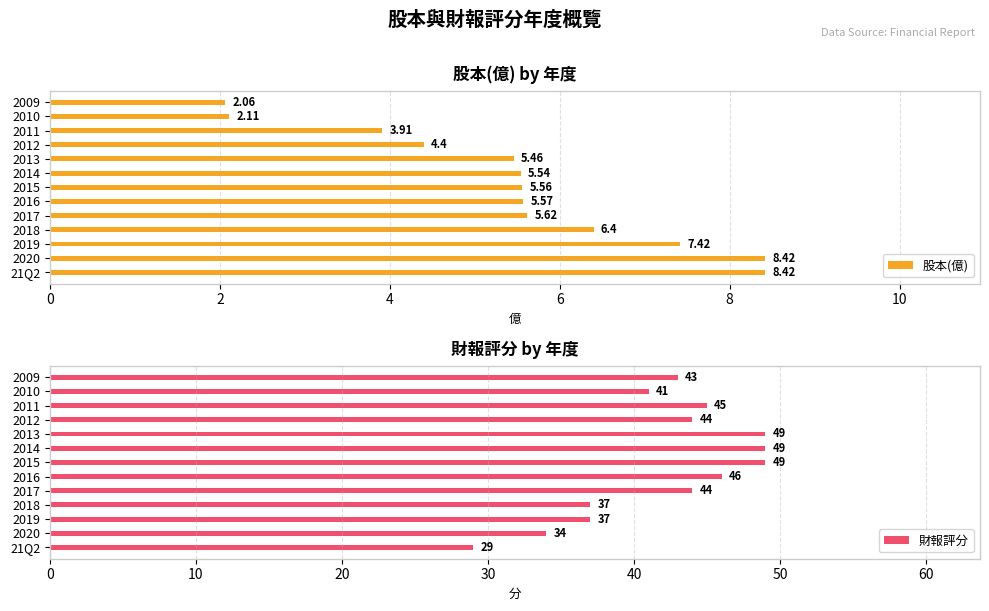

What is the sum of all 股本(億) values?

70.9